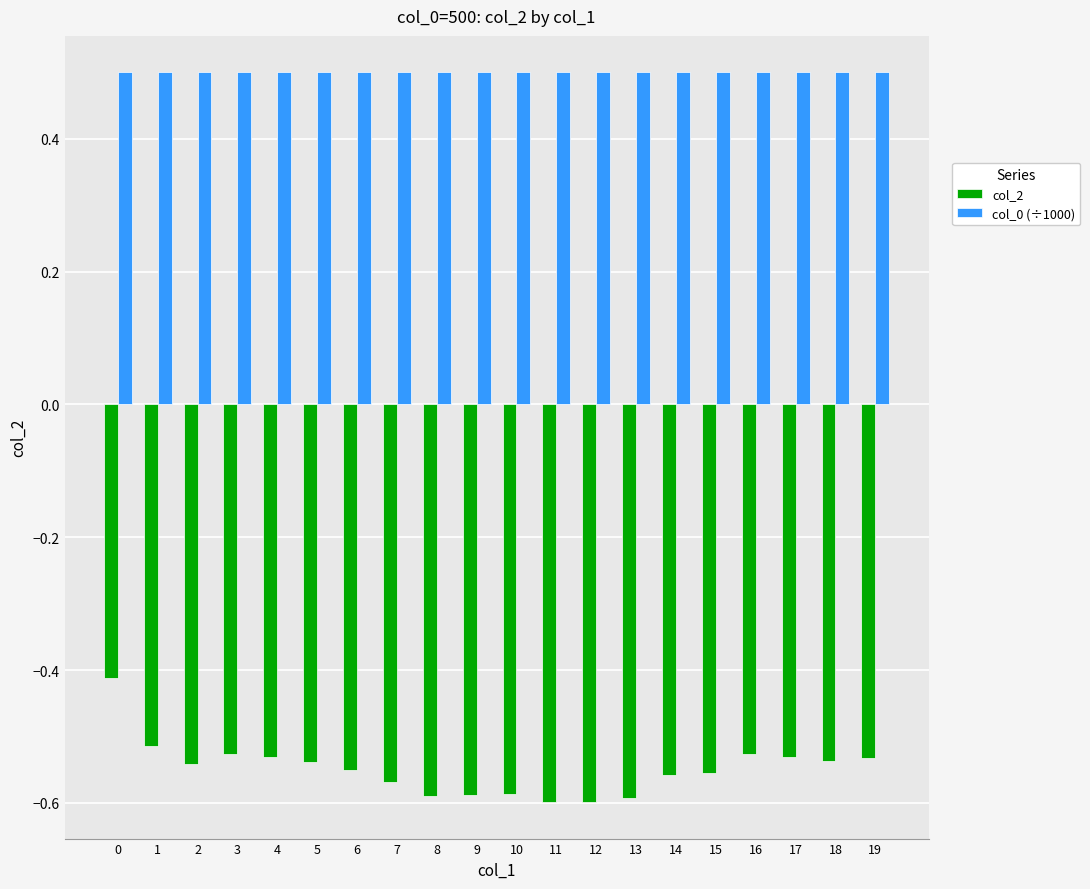

What is the value of the col_0 (÷1000) bar at the 7th from the left?

0.5